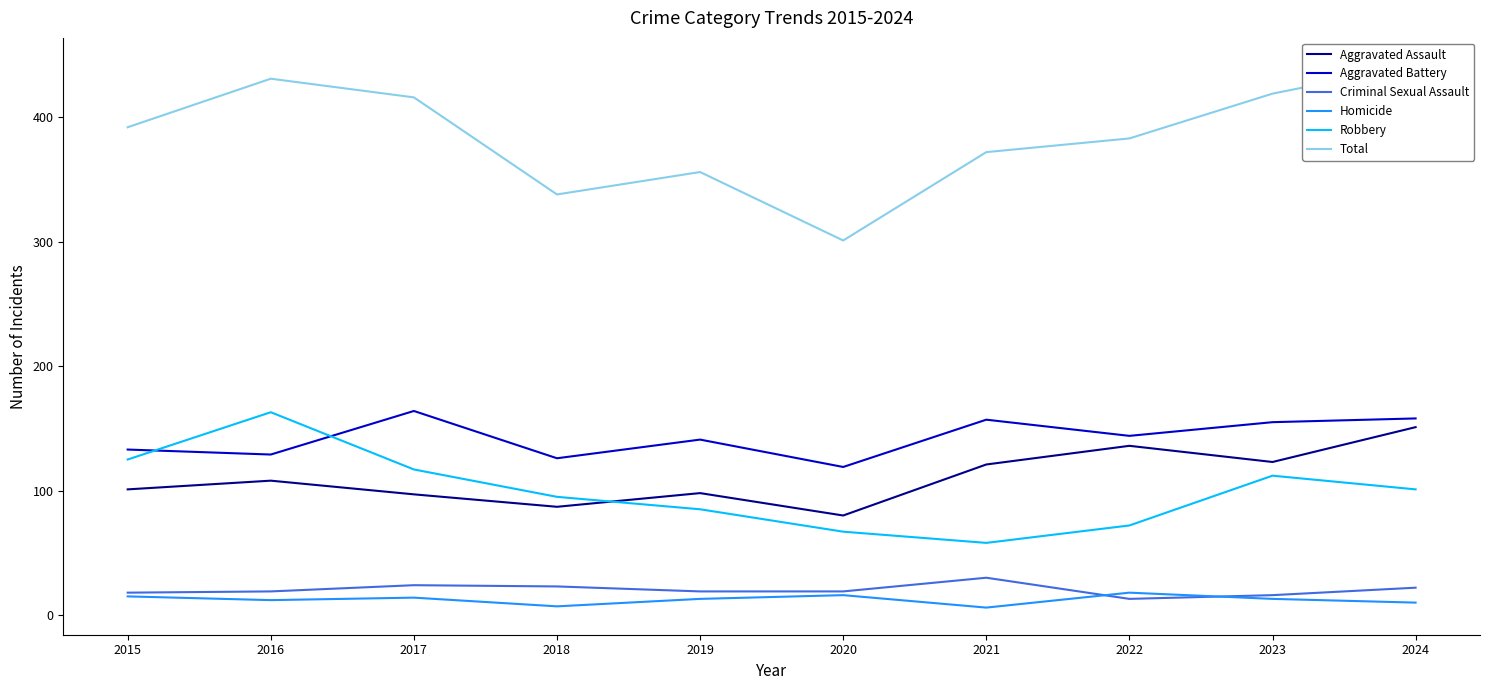

Reading right to left, extract all data points from this chart.

Aggravated Assault: 2024=151	2023=123	2022=136	2021=121	2020=80	2019=98	2018=87	2017=97	2016=108	2015=101
Aggravated Battery: 2024=158	2023=155	2022=144	2021=157	2020=119	2019=141	2018=126	2017=164	2016=129	2015=133
Criminal Sexual Assault: 2024=22	2023=16	2022=13	2021=30	2020=19	2019=19	2018=23	2017=24	2016=19	2015=18
Homicide: 2024=10	2023=13	2022=18	2021=6	2020=16	2019=13	2018=7	2017=14	2016=12	2015=15
Robbery: 2024=101	2023=112	2022=72	2021=58	2020=67	2019=85	2018=95	2017=117	2016=163	2015=125
Total: 2024=442	2023=419	2022=383	2021=372	2020=301	2019=356	2018=338	2017=416	2016=431	2015=392